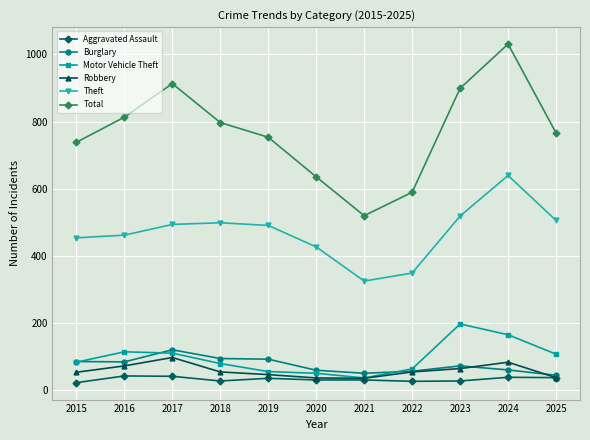

Read the Total value at 2022.

589